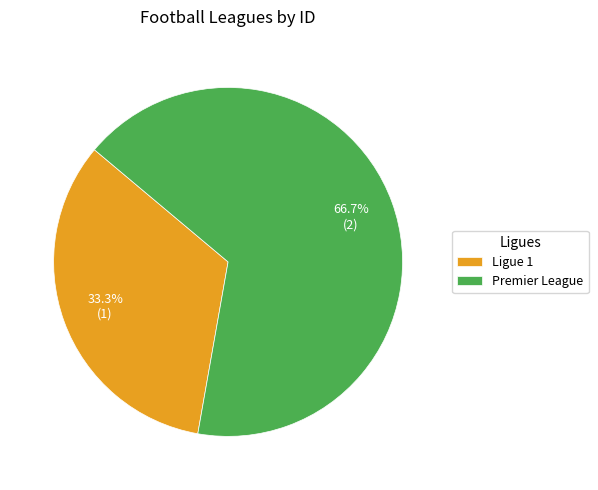

How much of the chart is everything except Ligue 1?

66.7%